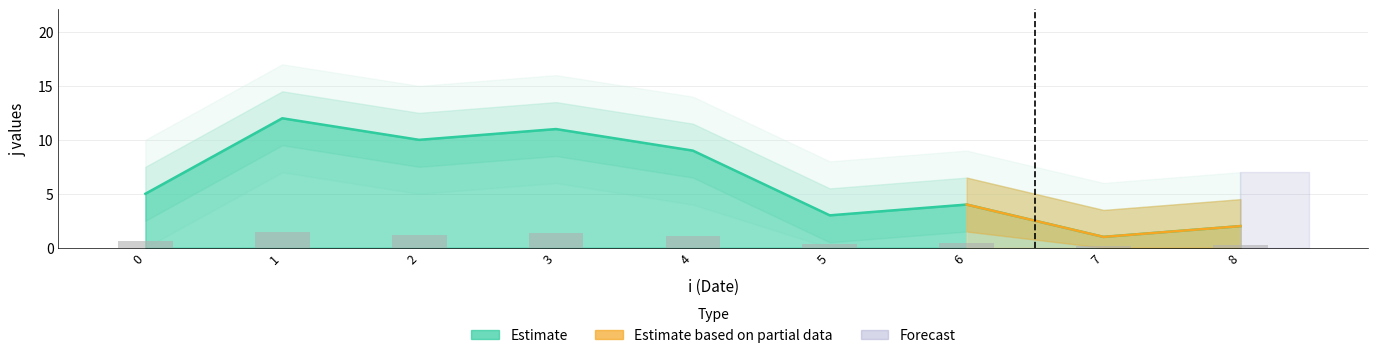

Reading left to right, list all the values displayed in this chart.

0=5	1=12	2=10	3=11	4=9	5=3	6=4	7=1	8=2